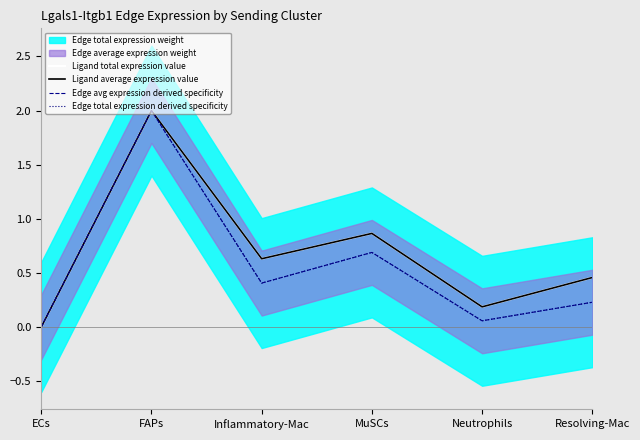

True or false: Ligand total expression value has more than 2 points higher than both neighbors.

False